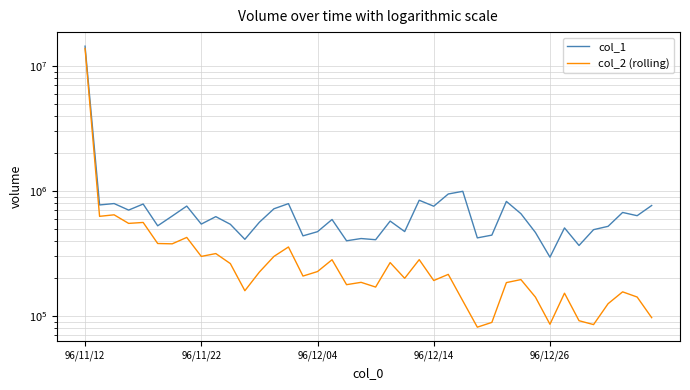

True or false: col_1 and col_2 (rolling) cross at least once.

False